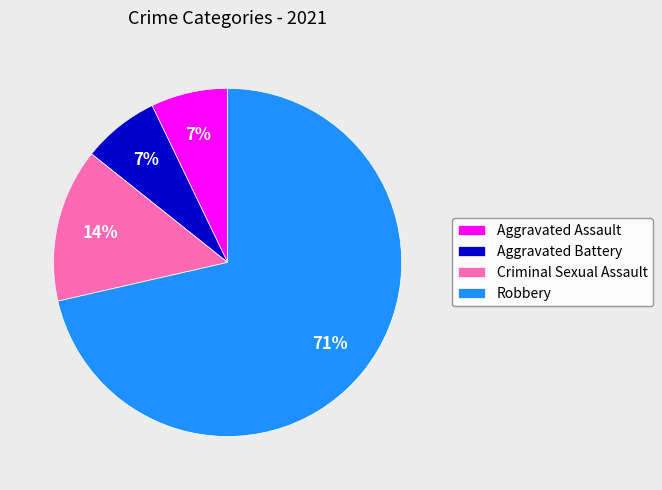

Approximately how many times larger is the value at Aggravated Battery compared to Aggravated Assault?

1.0